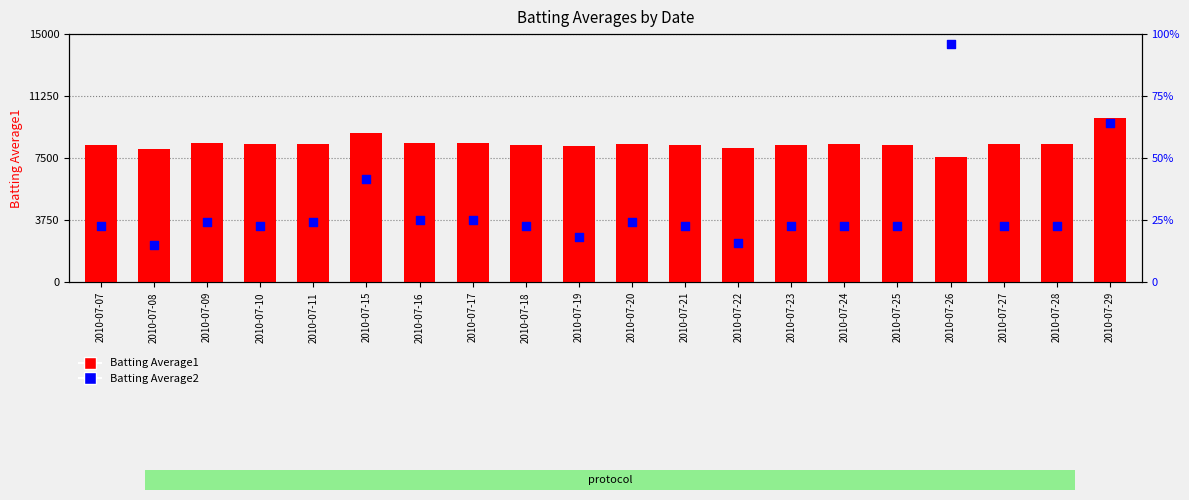

Which series contains the lowest Y value?

Batting Average2